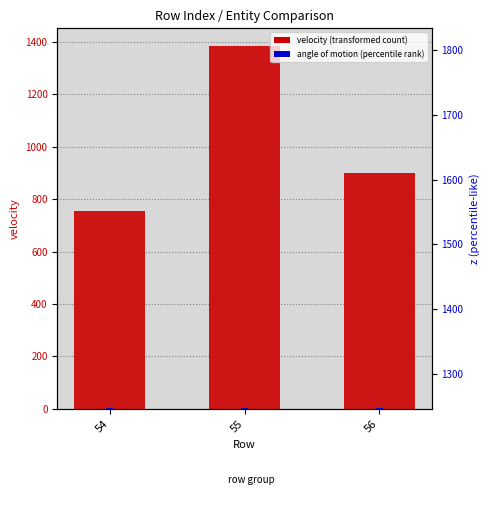

At which category is the sum across all series the highest?

55